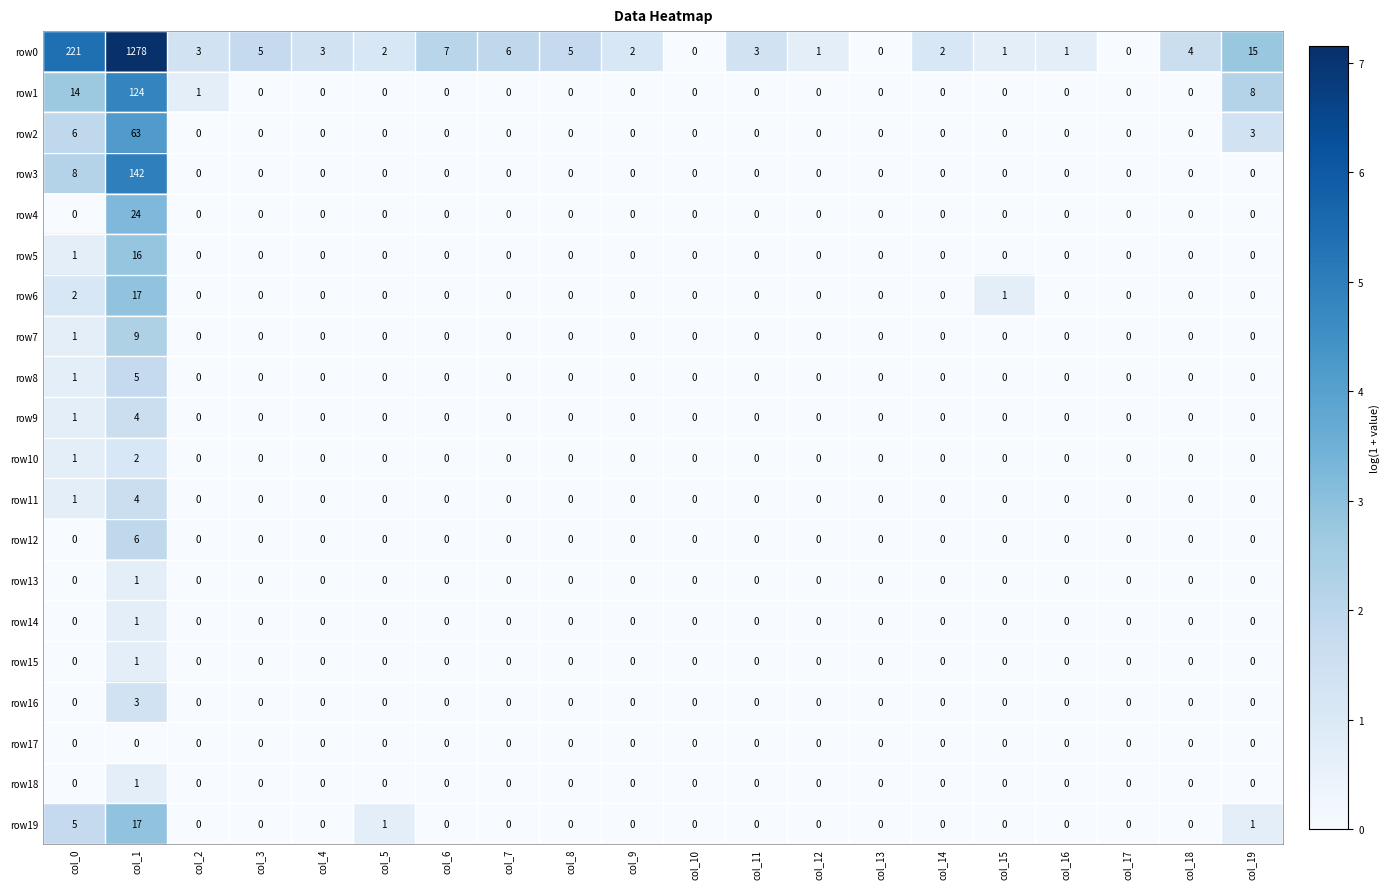

Which series has the largest range (max minus min)?

row0